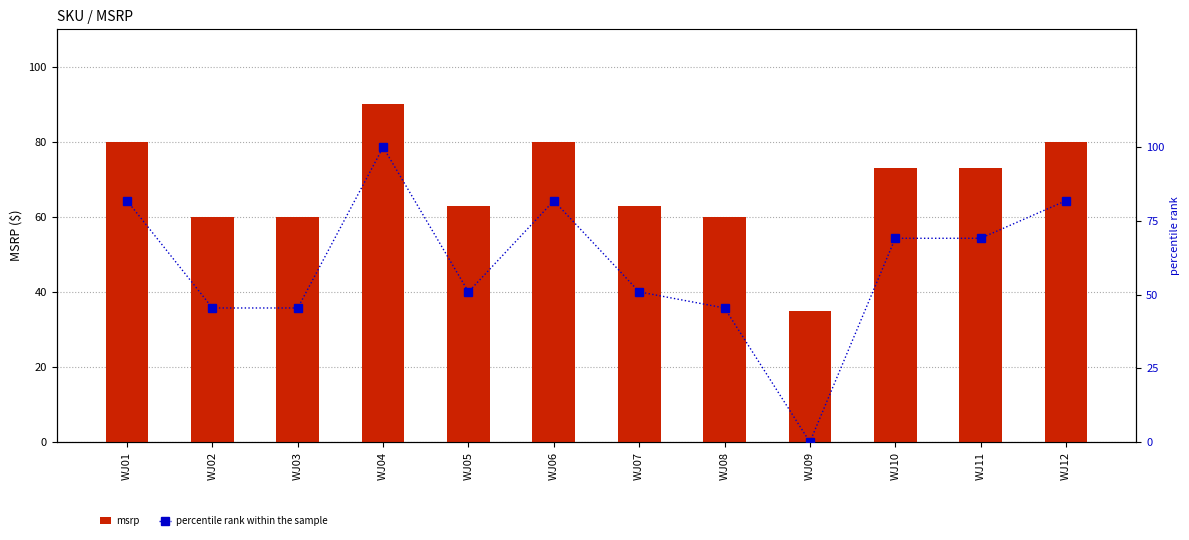

Rank the categories by msrp value from lowest to highest.

WJ09, WJ02, WJ03, WJ08, WJ05, WJ07, WJ10, WJ11, WJ01, WJ06, WJ12, WJ04